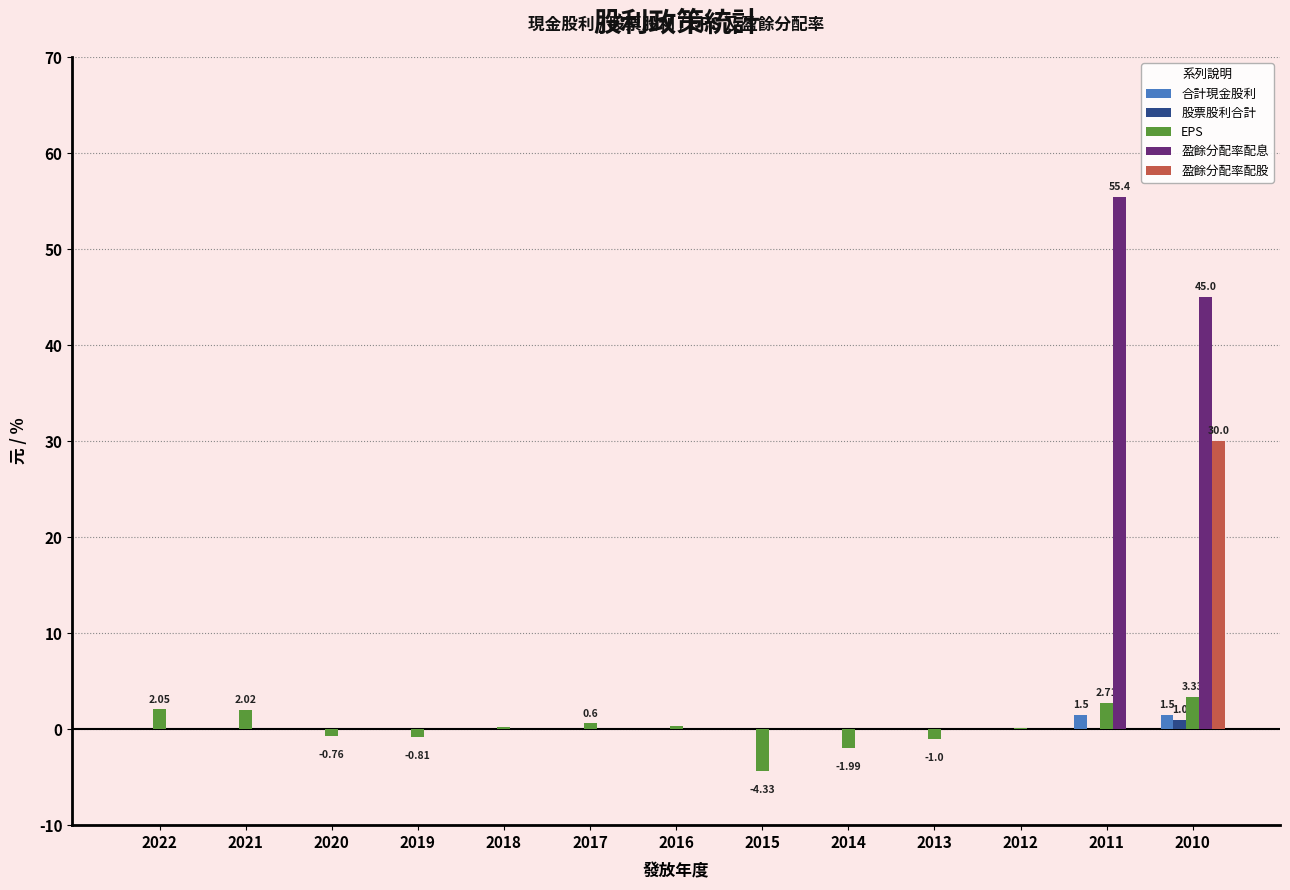

Between 2020 and 2010, which series saw the biggest shift?

盈餘分配率配息